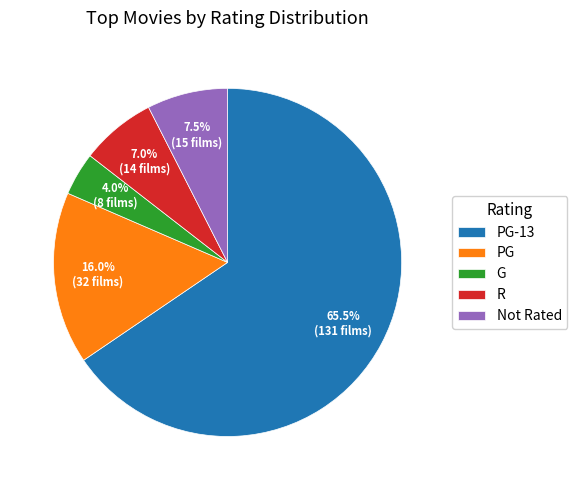

Which slice is the largest?

PG-13